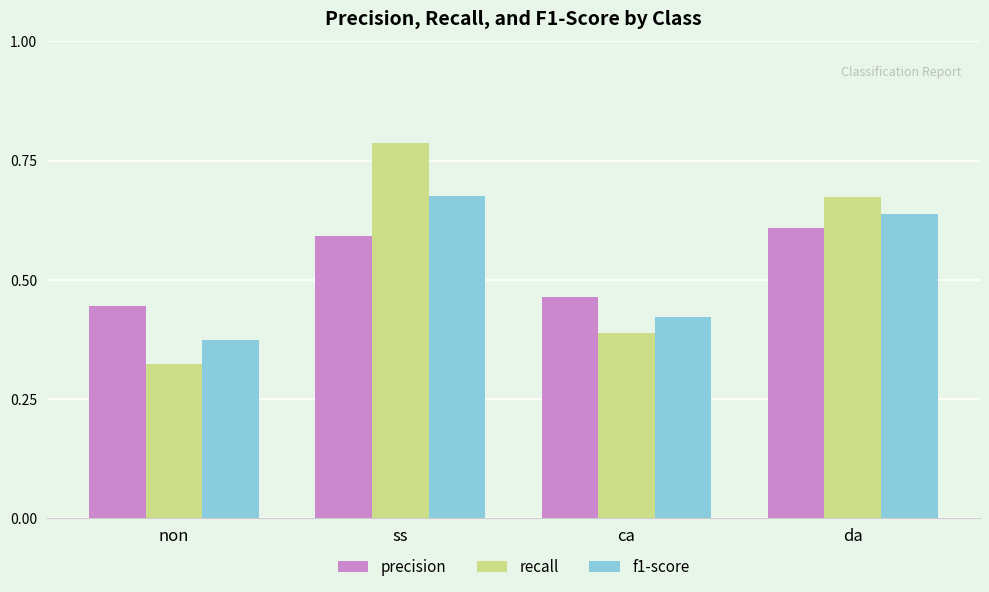

Count the precision values in the range 0 to 1.

4